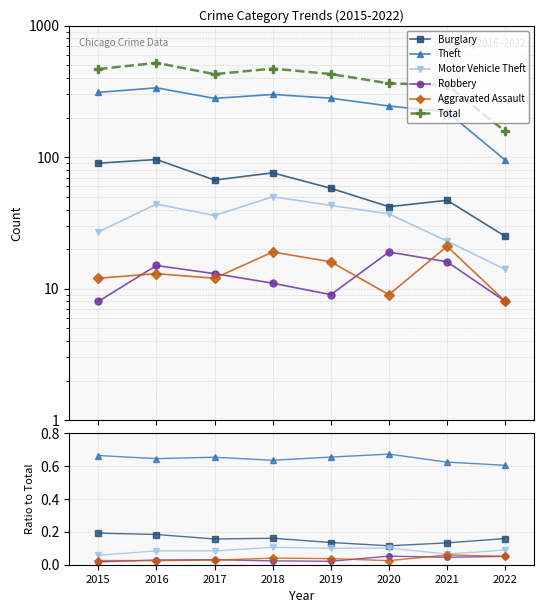

What is the minimum value for Motor Vehicle Theft?

0.1